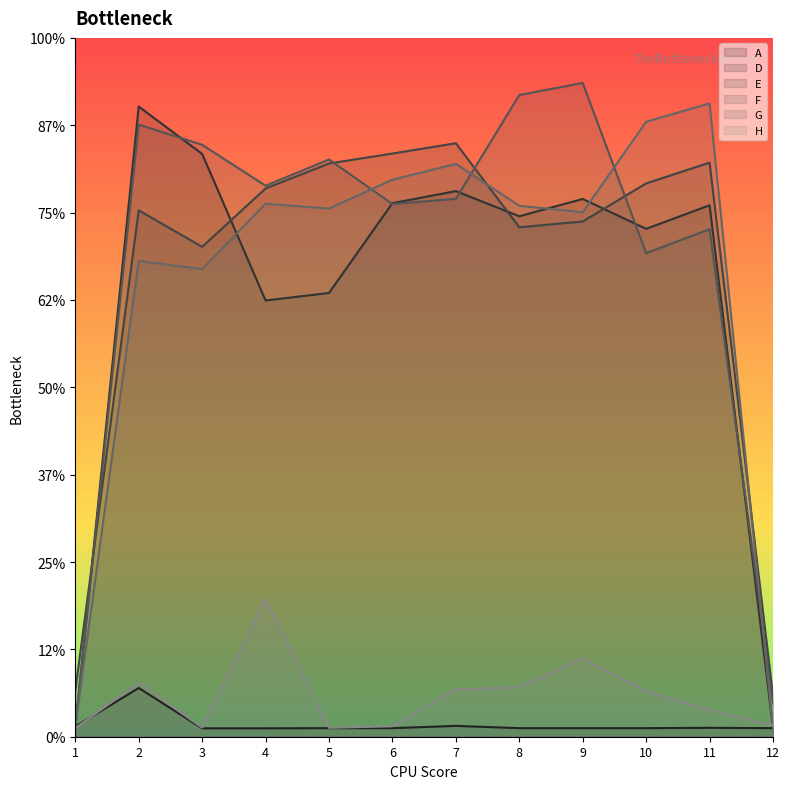

What is the difference between the maximum and minimum values in the H series?

0.7